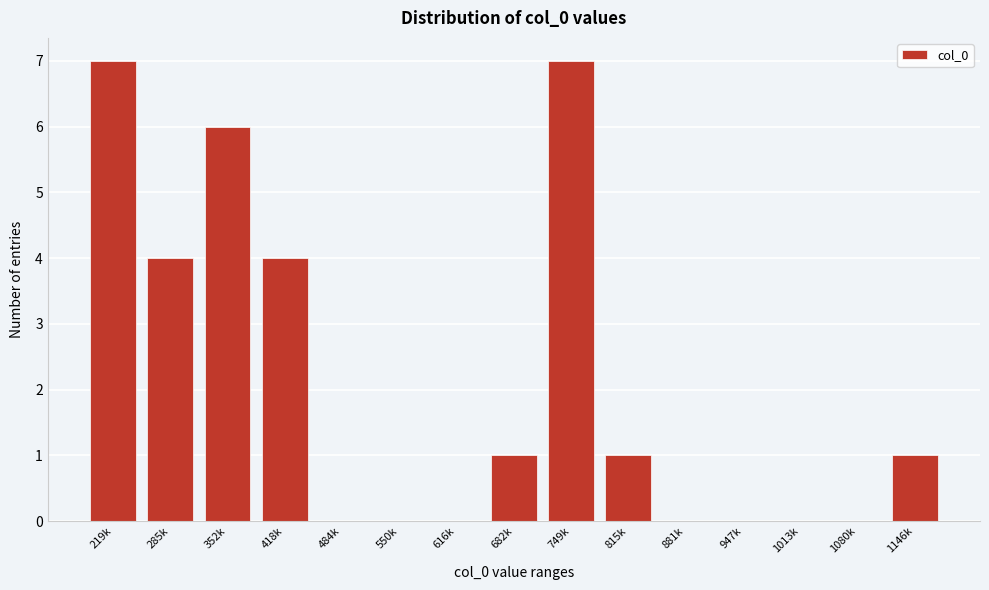

Reading right to left, list all the values displayed in this chart.

1146k=1	1080k=0	1013k=0	947k=0	881k=0	815k=1	749k=7	682k=1	616k=0	550k=0	484k=0	418k=4	352k=6	285k=4	219k=7